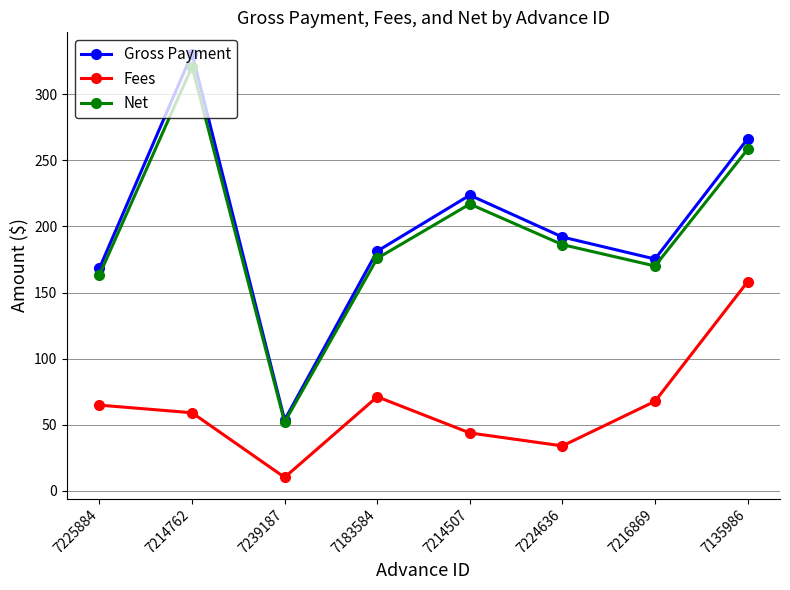

What is the difference between the highest and lowest values at 7224636?

157.9